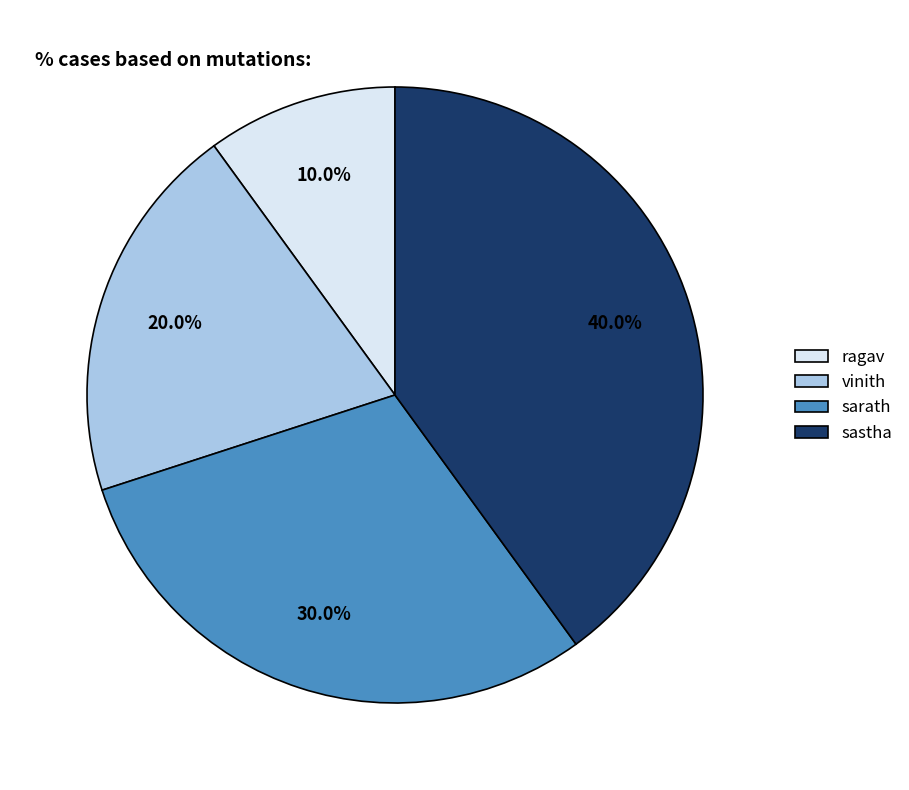

How much of the chart is everything except sarath?

70.0%